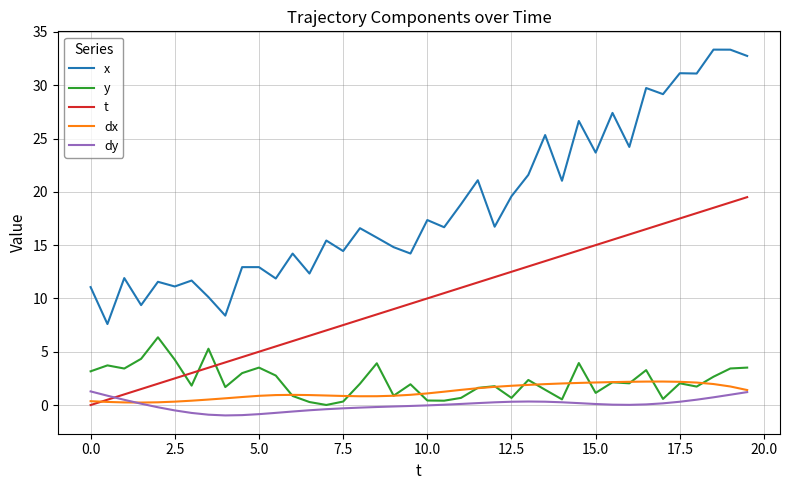

After their last crossing, which series has the higher values: t or y?

t